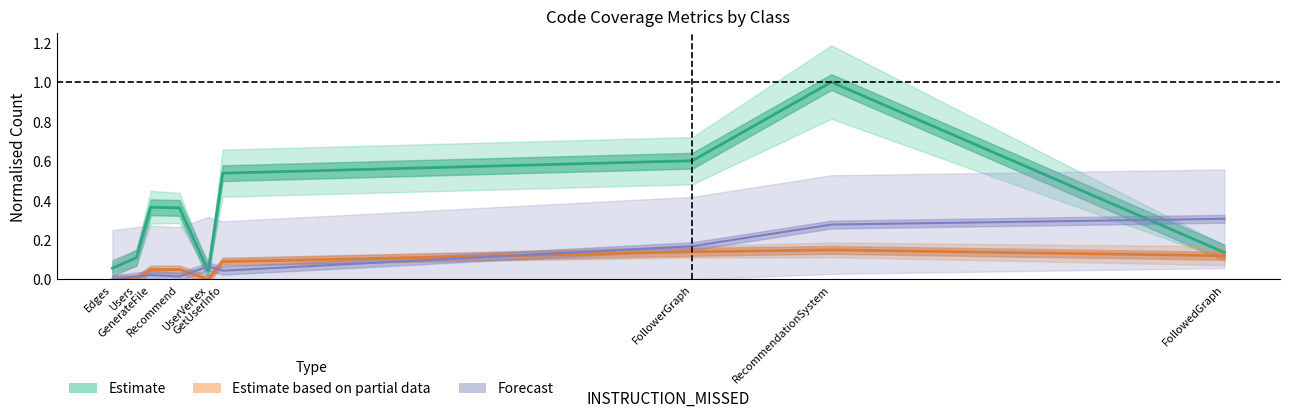

The Estimate series shows 1.0 at RecommendationSystem. True or false?

True